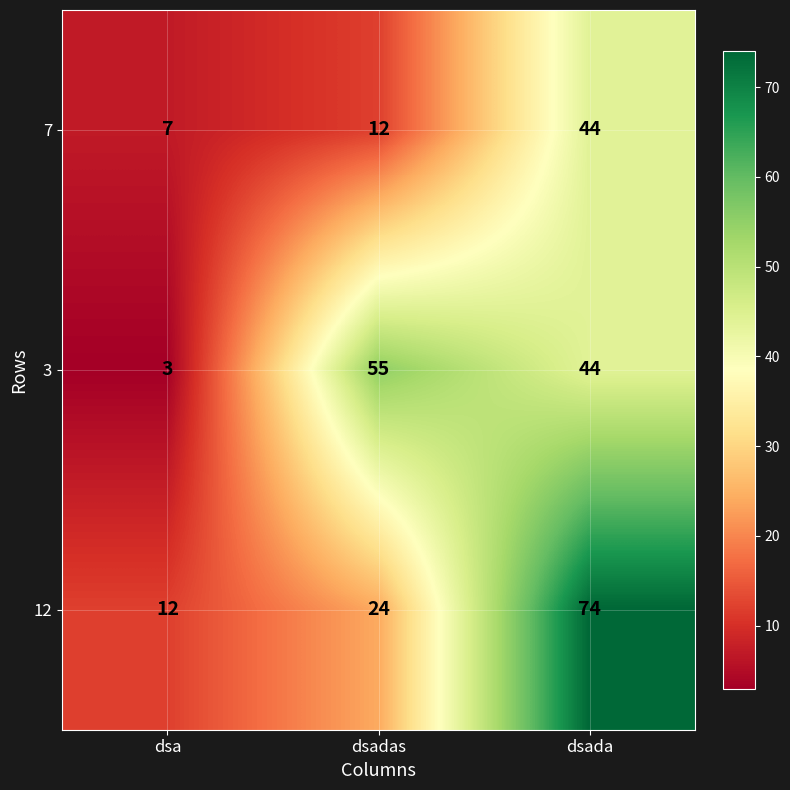

How many distinct data groups are displayed?

3